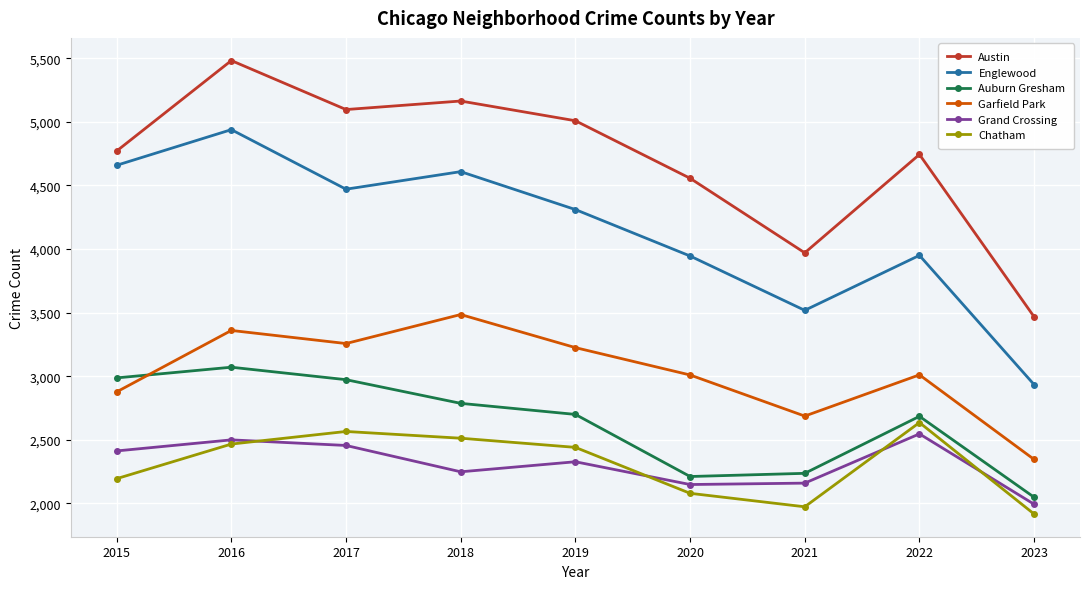

At which category is the sum across all series the highest?

2016